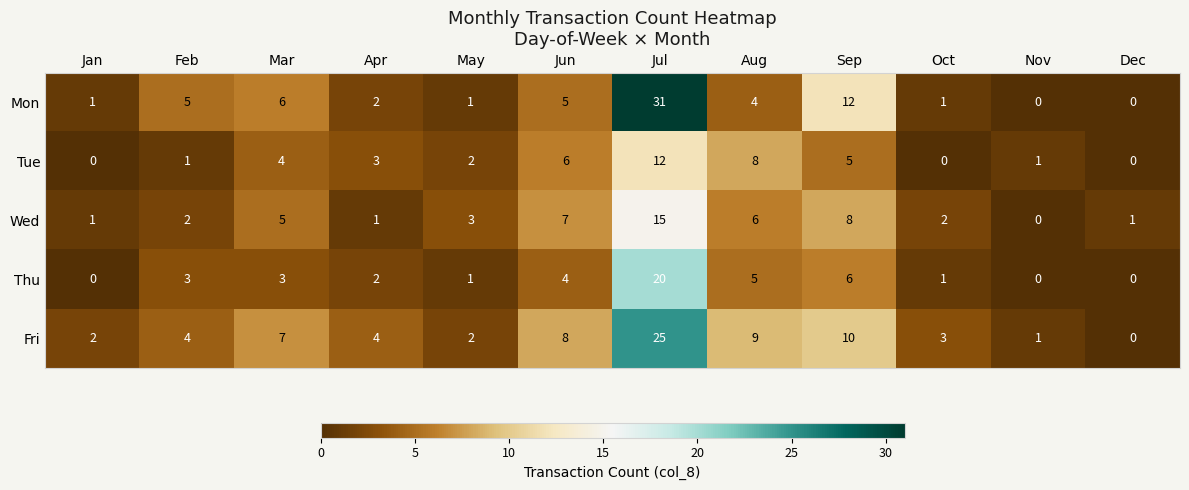

How many categories are shown in the chart?

12